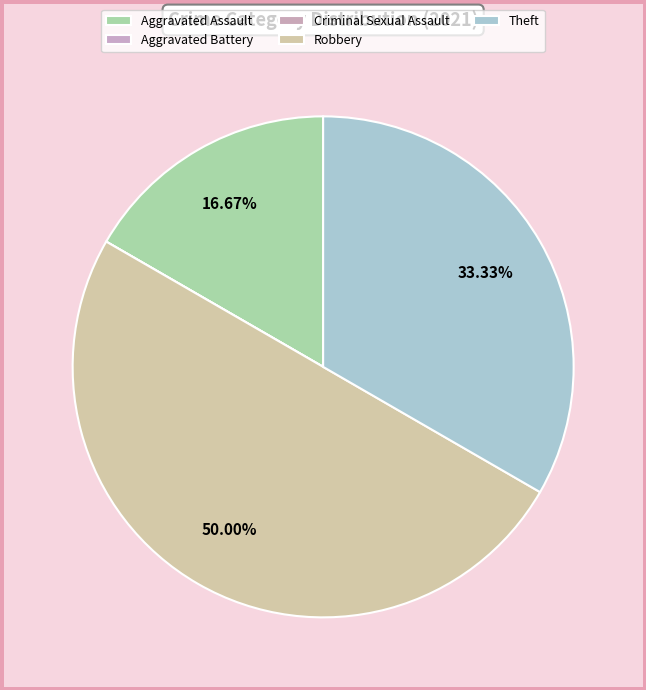

To the nearest percent, what is the combined percentage of Criminal Sexual Assault and Theft?

33%